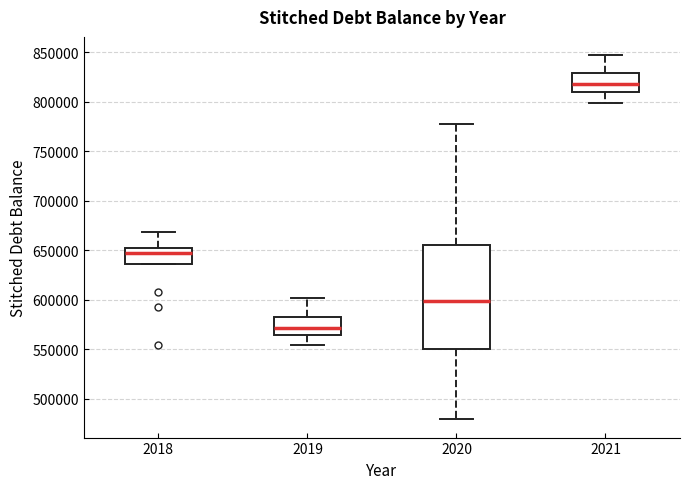

Which box is the tallest, from its lower edge to its upper edge?

2020